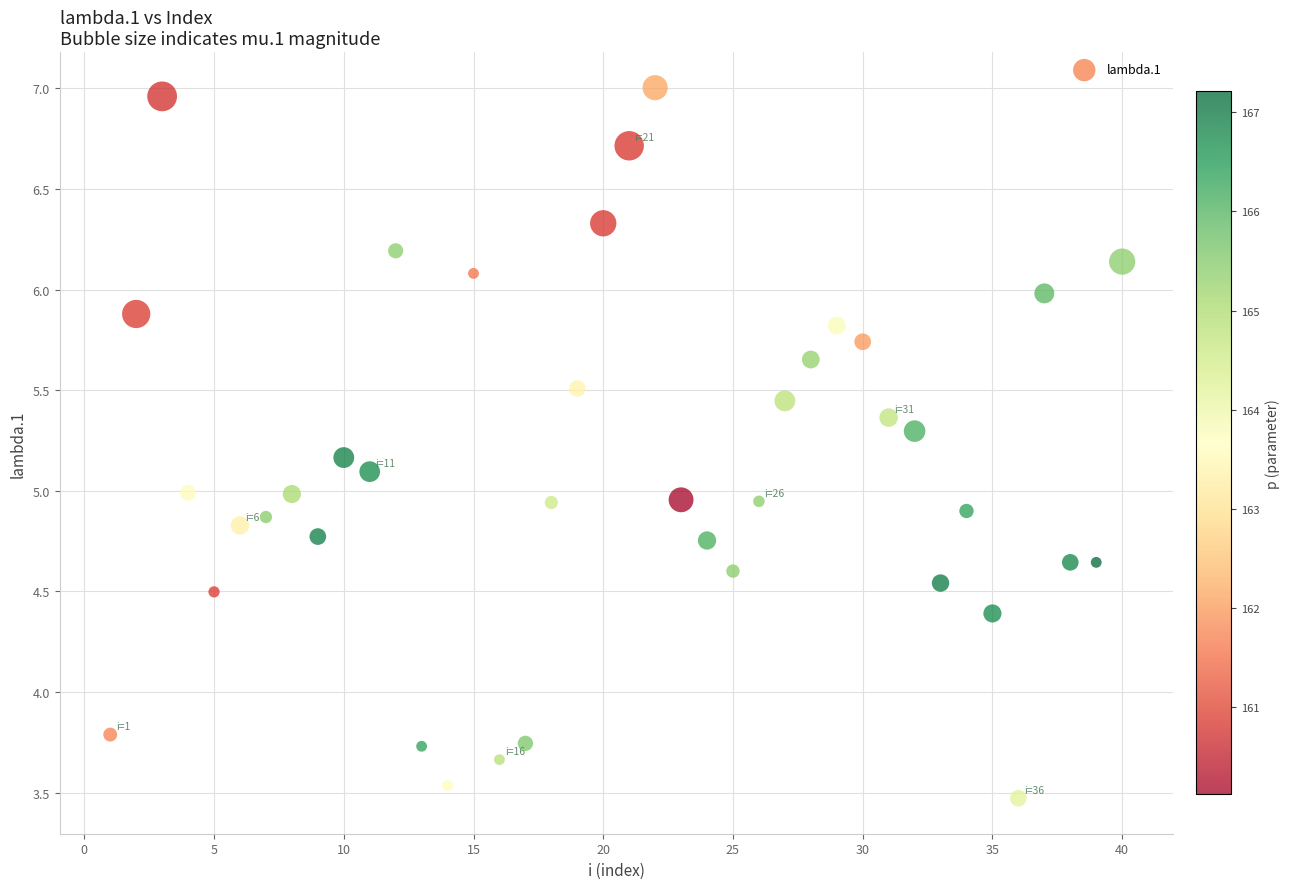

What is the range of X values (max minus min)?

39.0